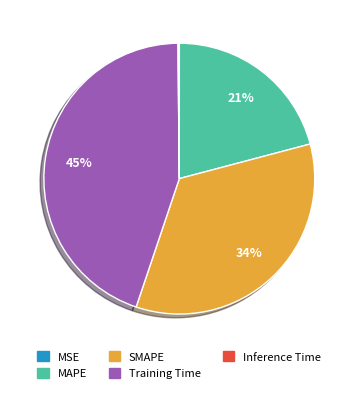

To the nearest percent, what portion does Training Time represent?

45%